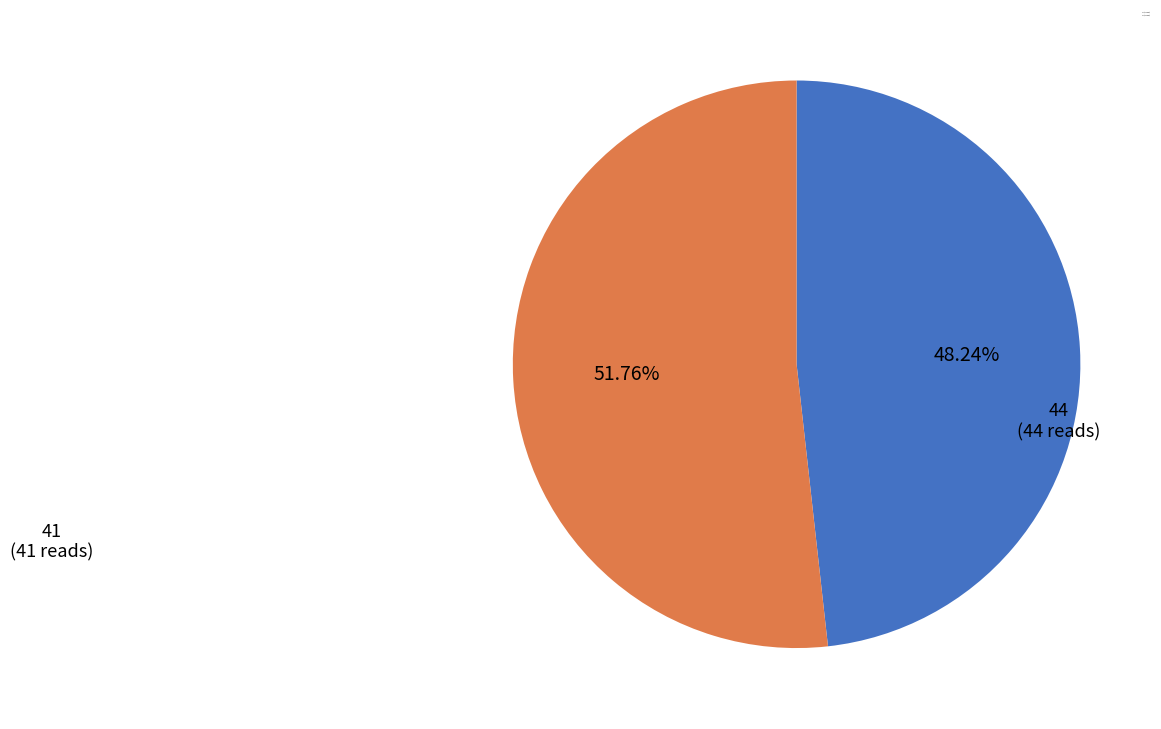

True or false: 44 accounts for 52% of the total.

True